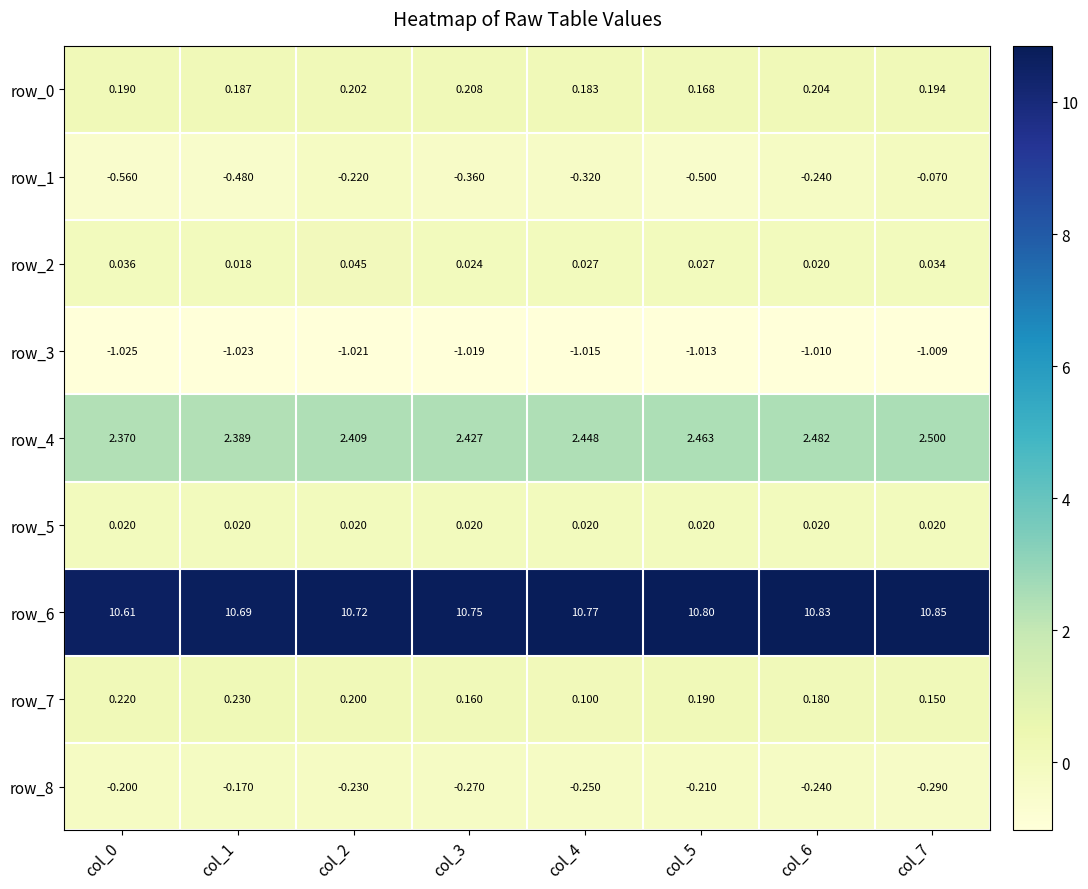

Is the value of row_7 at col_6 greater than the value of row_1 at col_2?

Yes